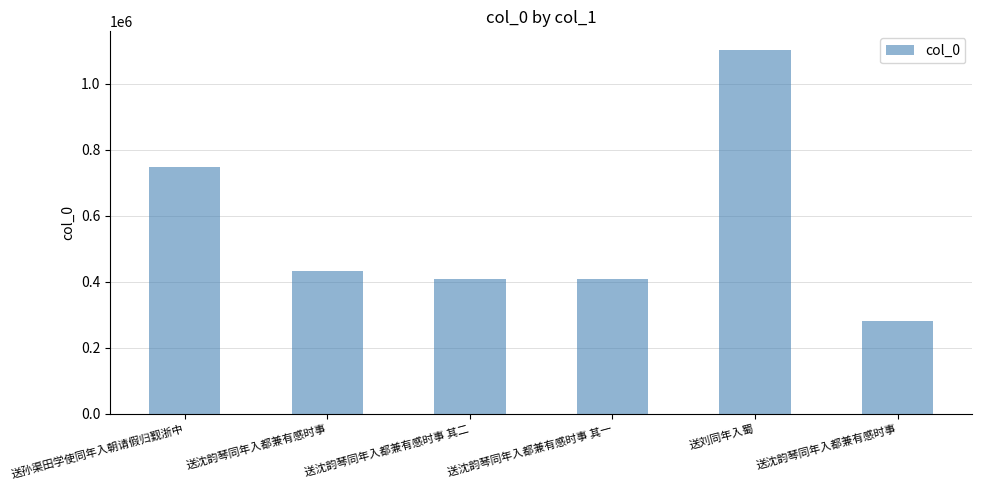

How many distinct data groups are displayed?

1